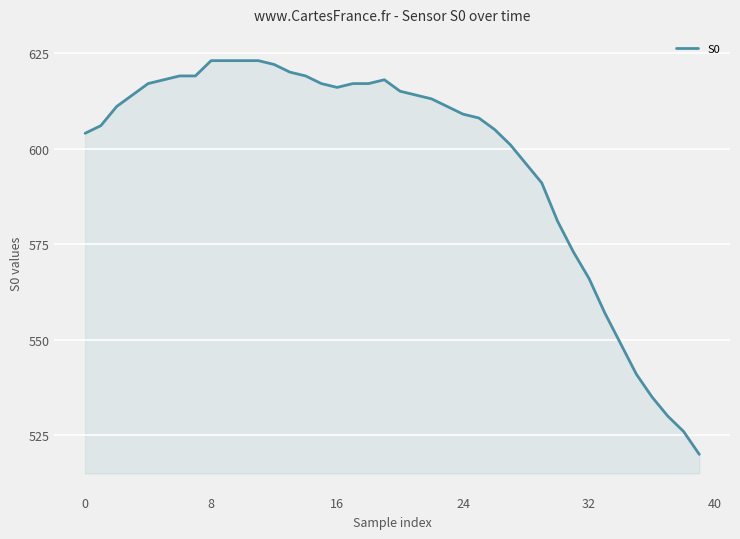

What is the minimum value shown in the chart?

520